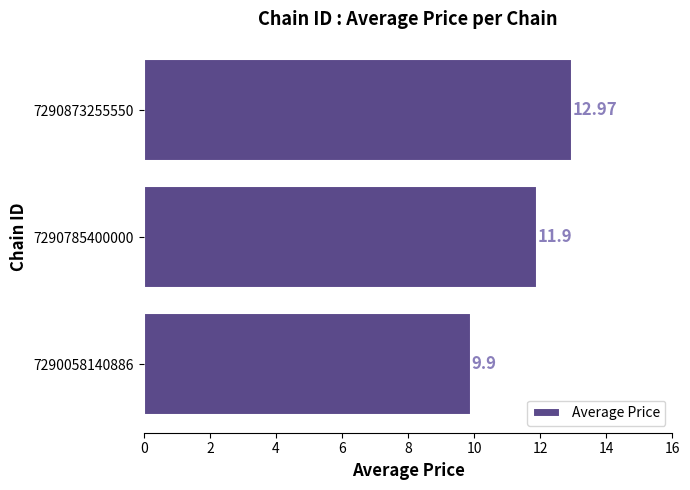

What is the difference between the maximum and minimum values?

3.1